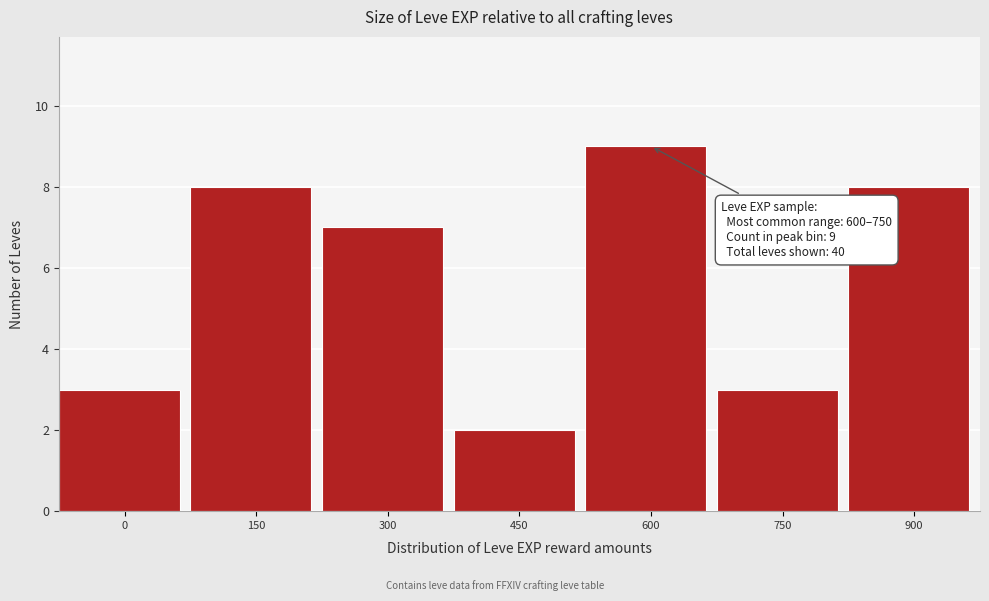

Reading left to right, transcribe all the data shown in this chart.

3	8	7	2	9	3	8